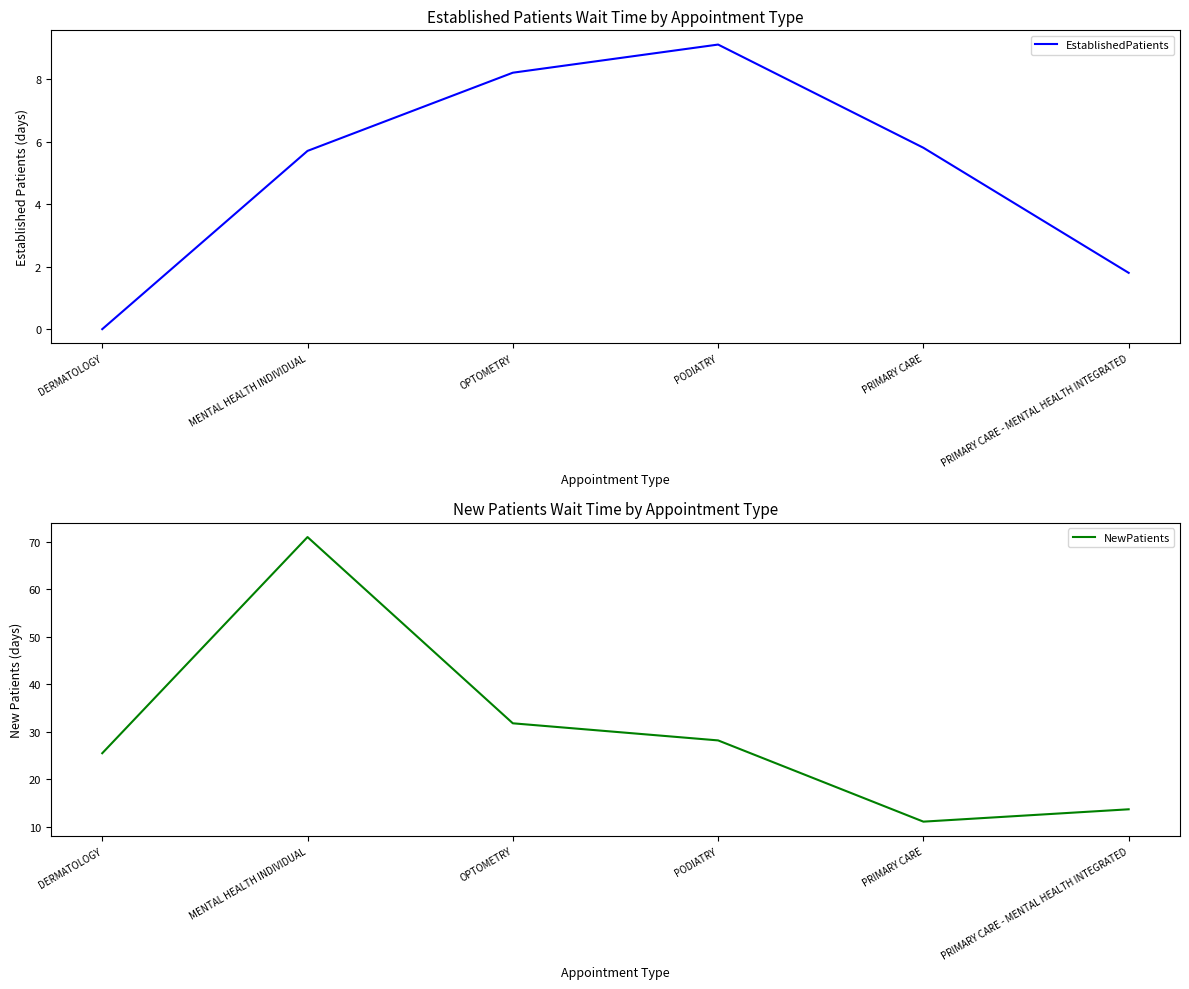

What is the label of the 5th point from the right?

MENTAL HEALTH INDIVIDUAL